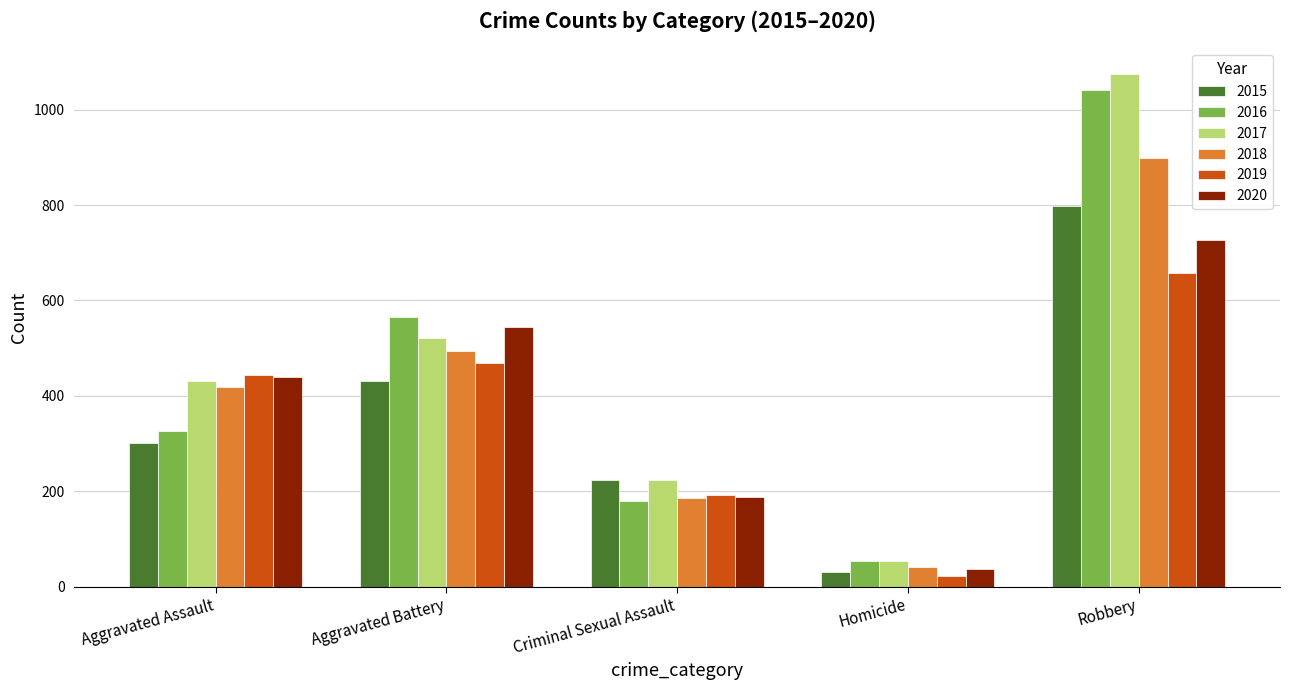

The 2020 series shows 36 at Homicide. True or false?

True